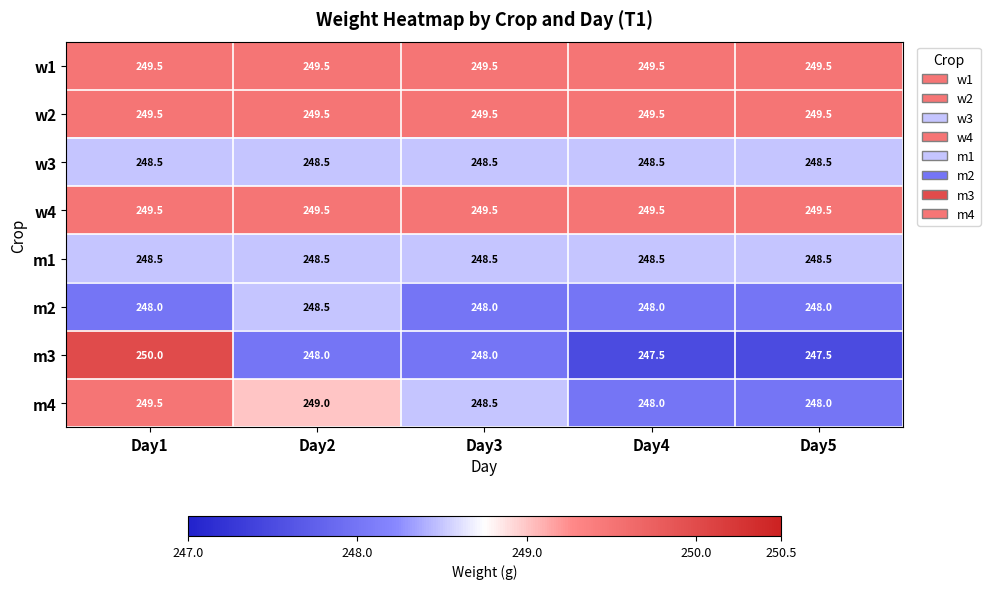

What is the average value of the m4 series?

248.6